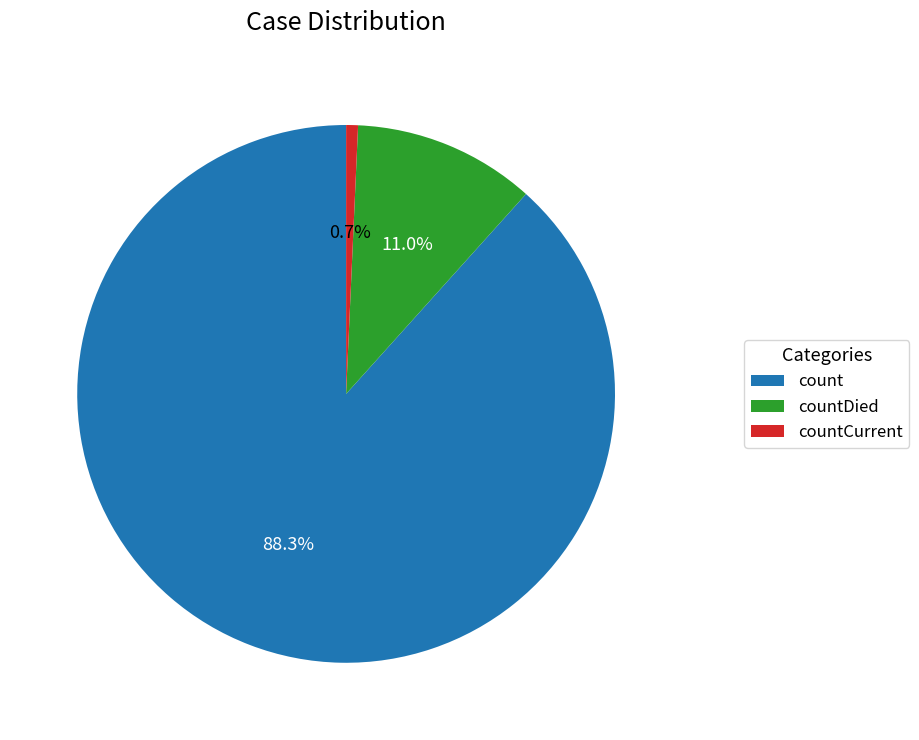

How many slices are in this pie chart?

3